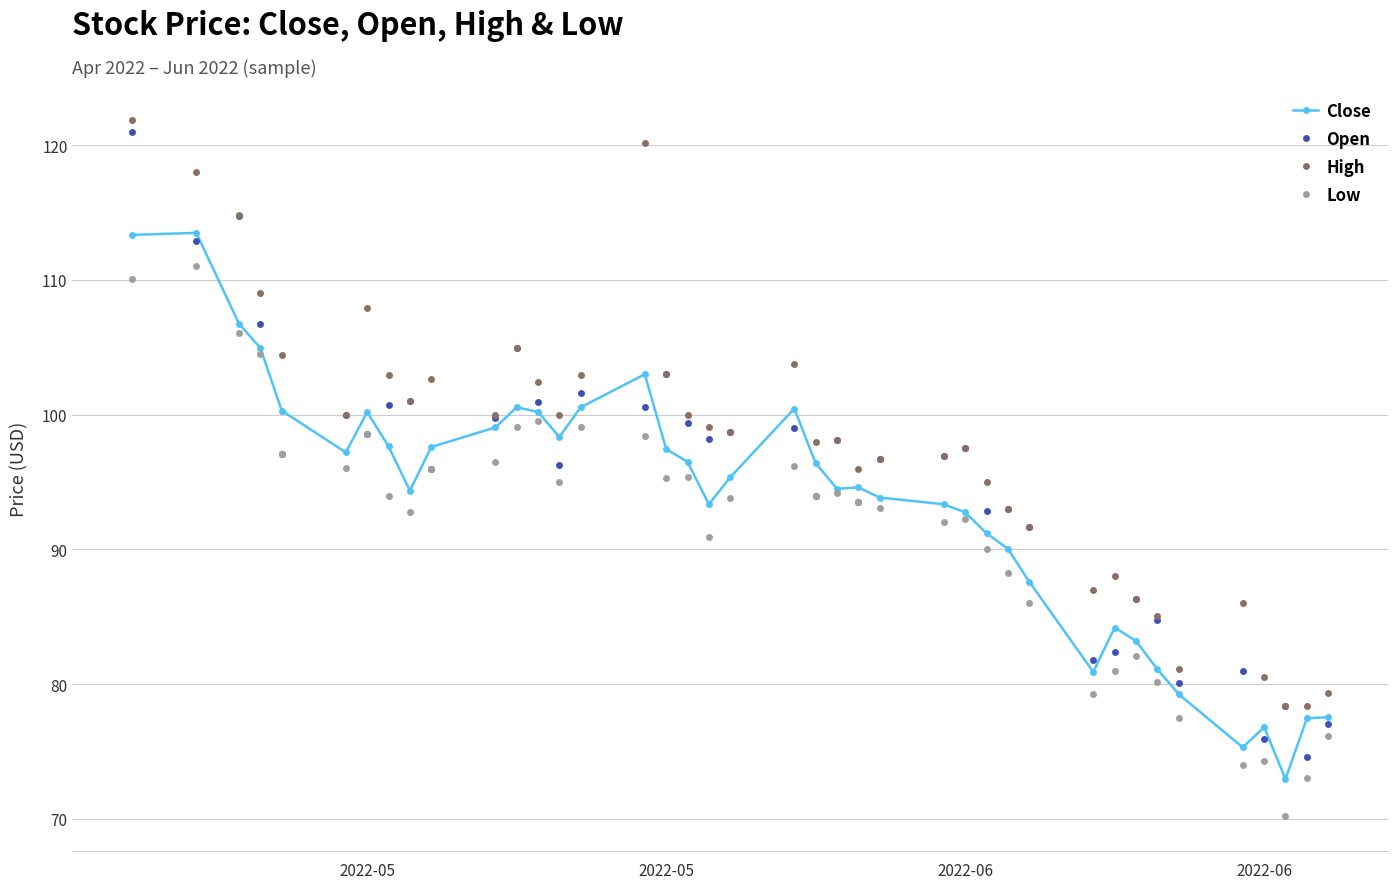

Does the chart have visible grid lines?

Yes